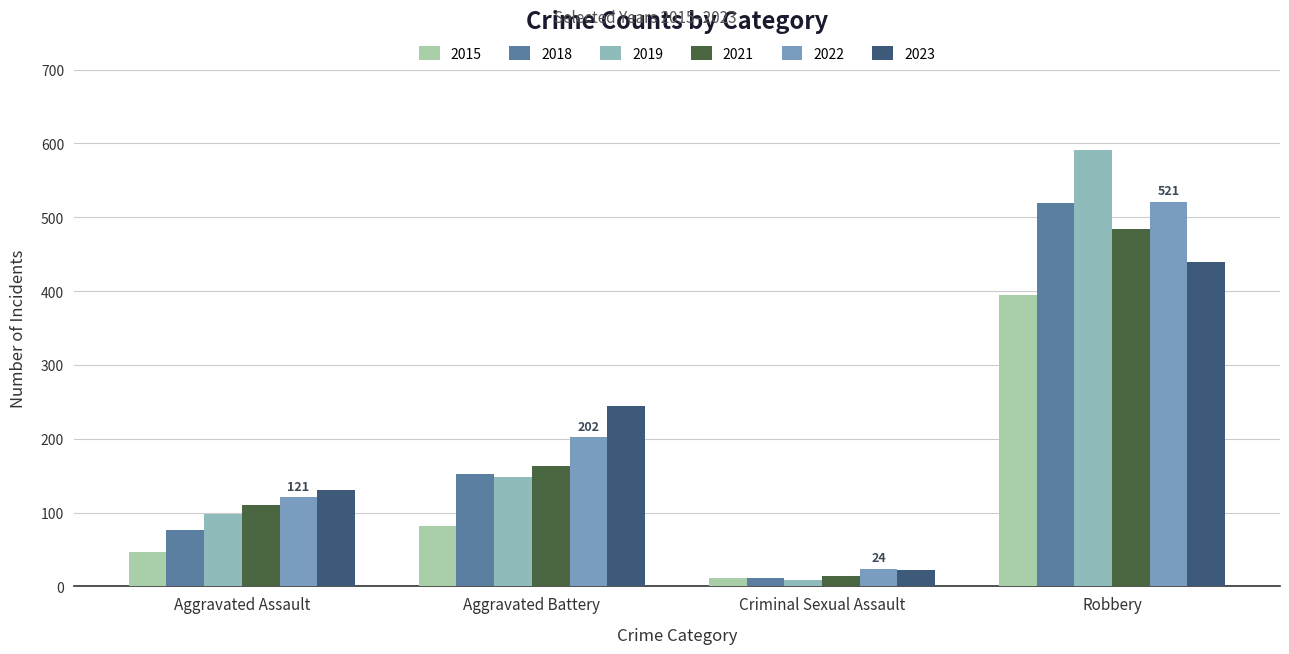

Is the value of 2019 at Aggravated Battery greater than the value of 2021 at Aggravated Assault?

Yes